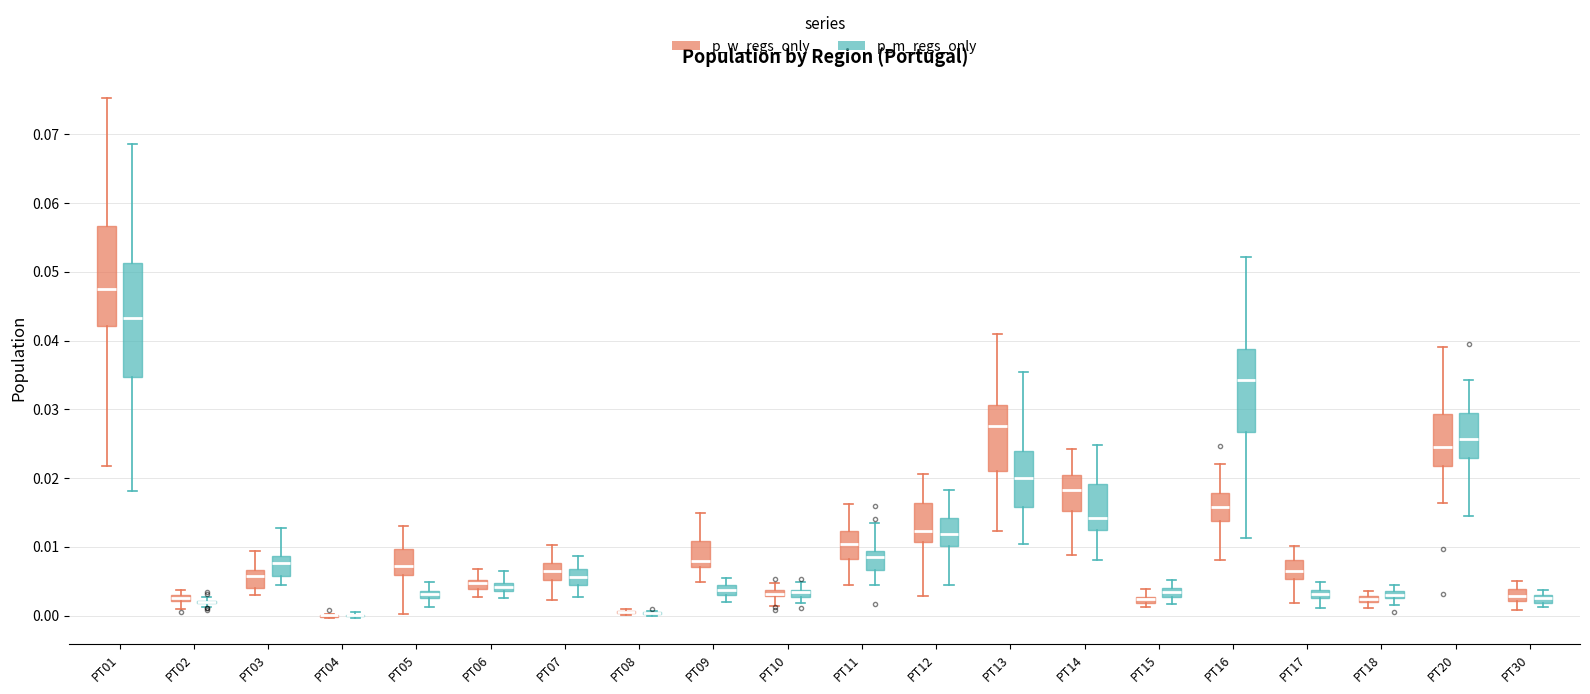

Where does the median line of the box for PT20 (p_m_regs_only) sit on the y-axis? The values are not printed on the chart, so give them approximately, as read against the axis.

0.026